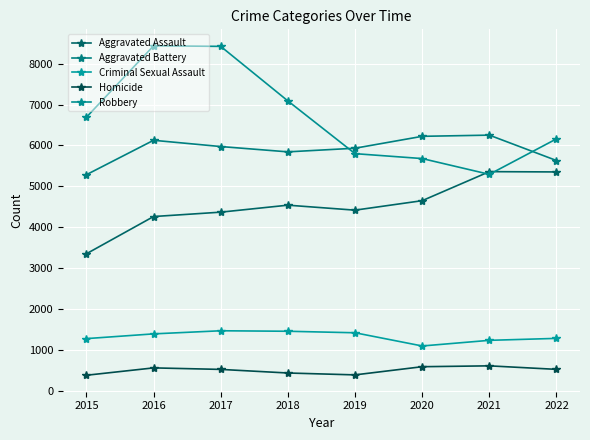

What is the difference between the highest and lowest values at 2016?

7878